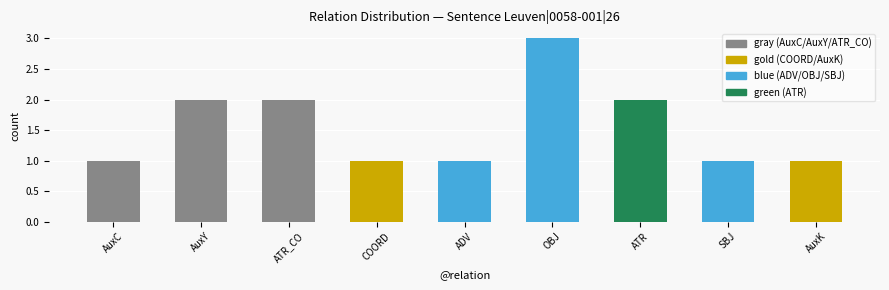

What is the average value?

2